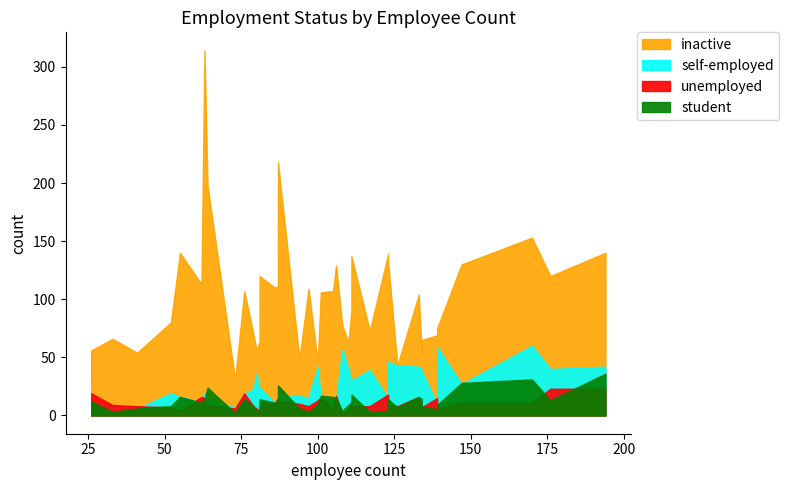

What is the difference between the maximum and second lowest values in the inactive series?

271